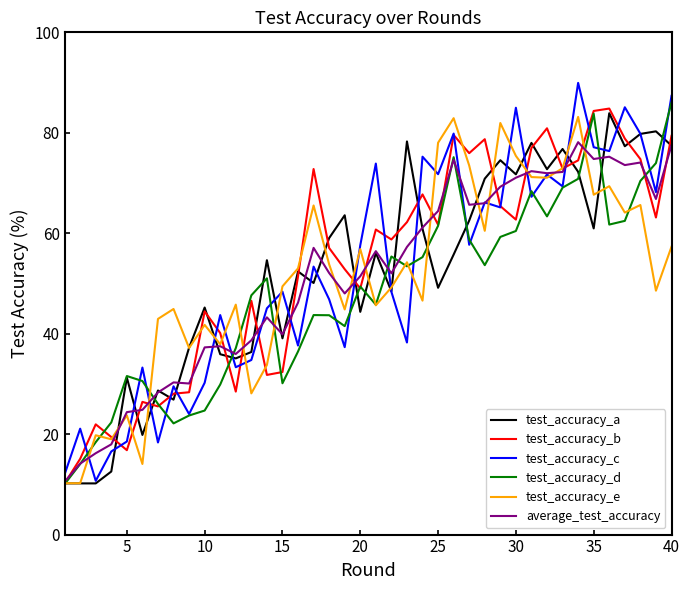

What is the minimum value for average_test_accuracy?

10.5